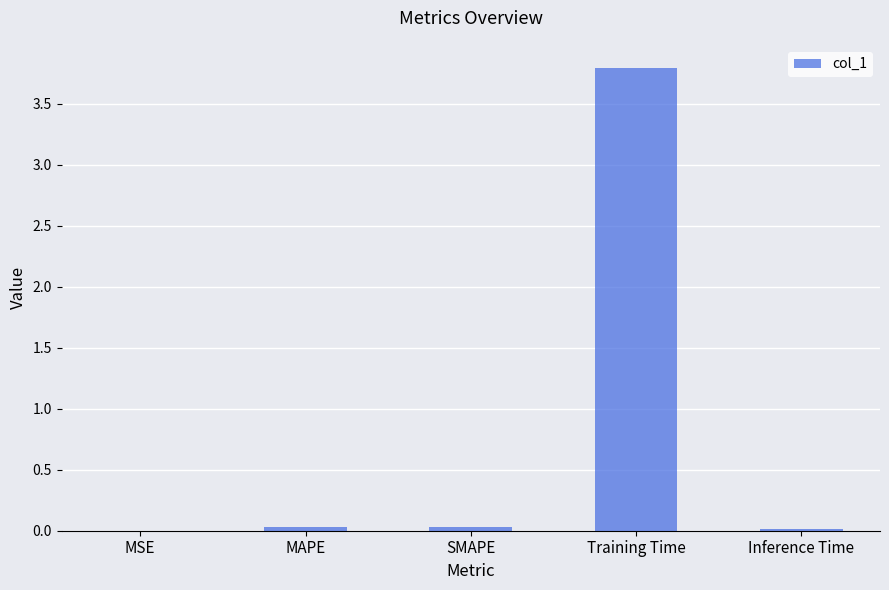

The value at MSE is 0.0. True or false?

True